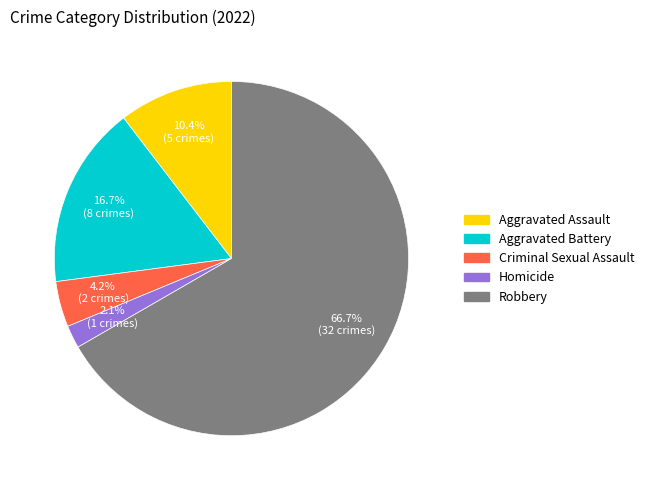

To the nearest percent, what percentage of the pie is Robbery?

67%